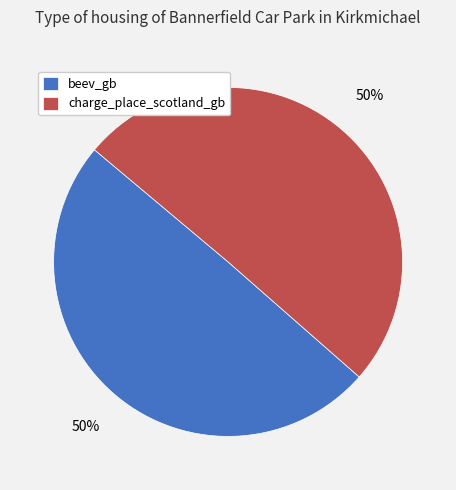

What is the ratio of the value at beev_gb to the value at charge_place_scotland_gb?

1.0